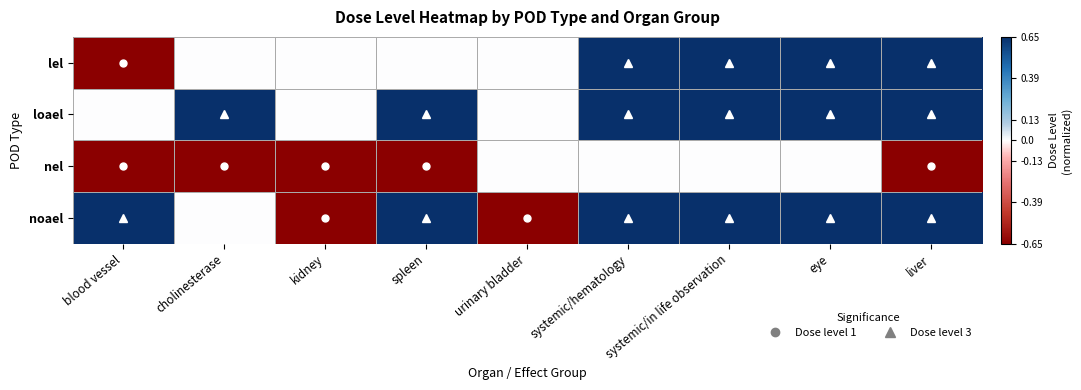

Reading right to left, list all the values displayed in this chart.

lel: liver=0.7	eye=0.7	systemic/in life observation=0.7	systemic/hematology=0.7	urinary bladder=0.0	spleen=0.0	kidney=0.0	cholinesterase=0.0	blood vessel=-0.7
loael: liver=0.7	eye=0.7	systemic/in life observation=0.7	systemic/hematology=0.7	urinary bladder=0.0	spleen=0.7	kidney=0.0	cholinesterase=0.7	blood vessel=0.0
nel: liver=-0.7	eye=0.0	systemic/in life observation=0.0	systemic/hematology=0.0	urinary bladder=0.0	spleen=-0.7	kidney=-0.7	cholinesterase=-0.7	blood vessel=-0.7
noael: liver=0.7	eye=0.7	systemic/in life observation=0.7	systemic/hematology=0.7	urinary bladder=-0.7	spleen=0.7	kidney=-0.7	cholinesterase=0.0	blood vessel=0.7